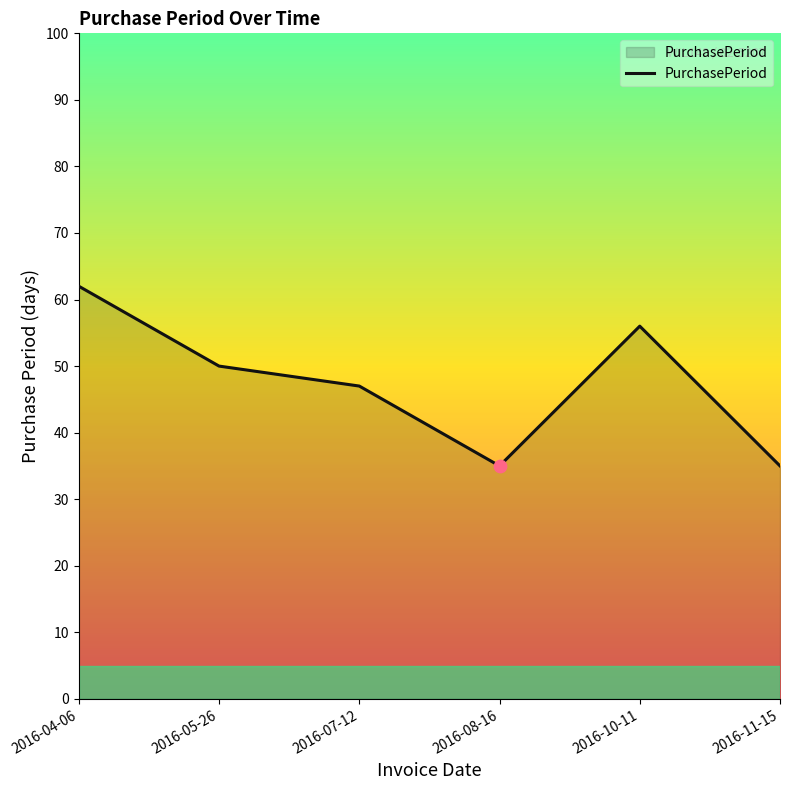

Which has a higher value, 2016-07-12 or 2016-10-11?

2016-10-11